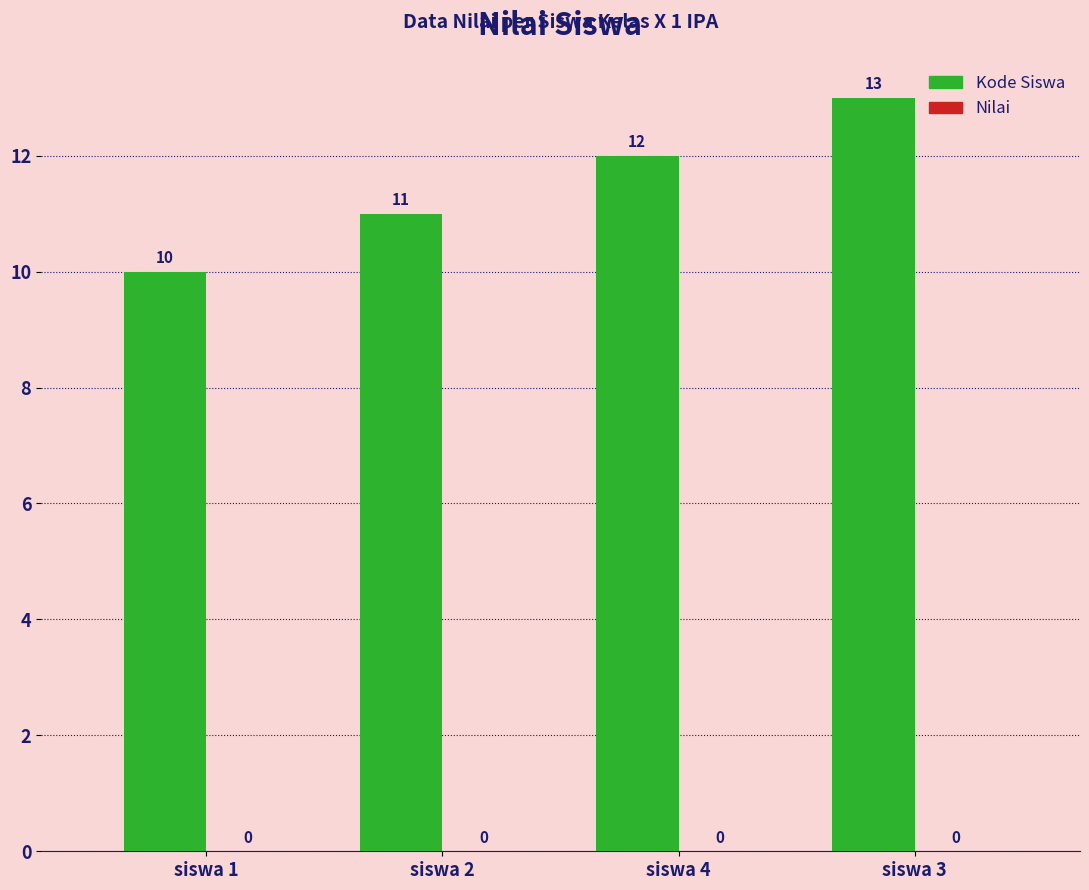

What is the minimum value shown in the chart?

10